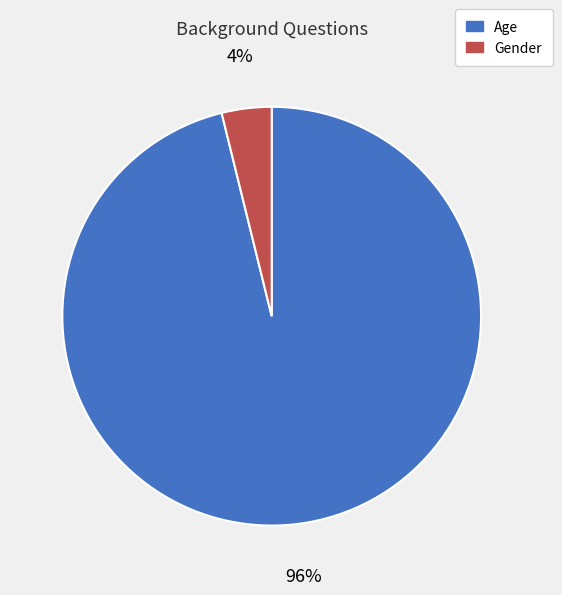

To the nearest percent, what is the average slice percentage?

50%